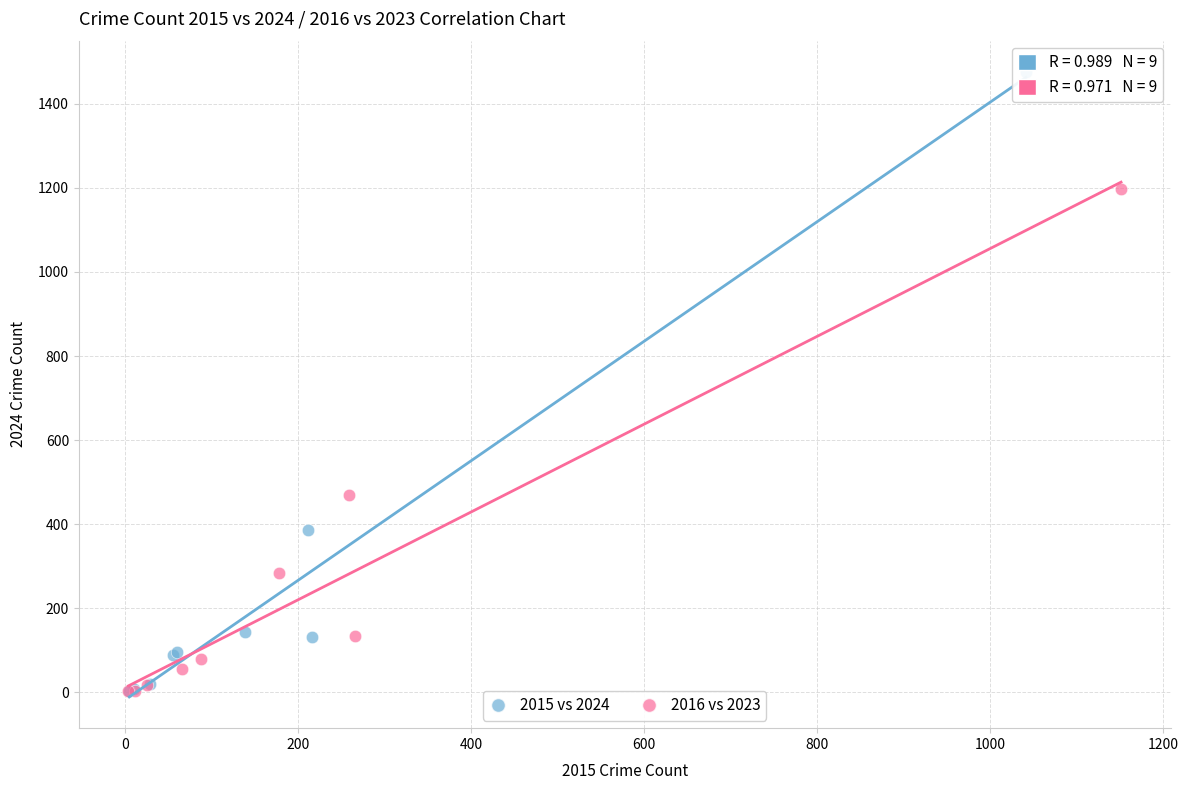

What are all the series names shown in the legend?

2015 vs 2024, 2016 vs 2023